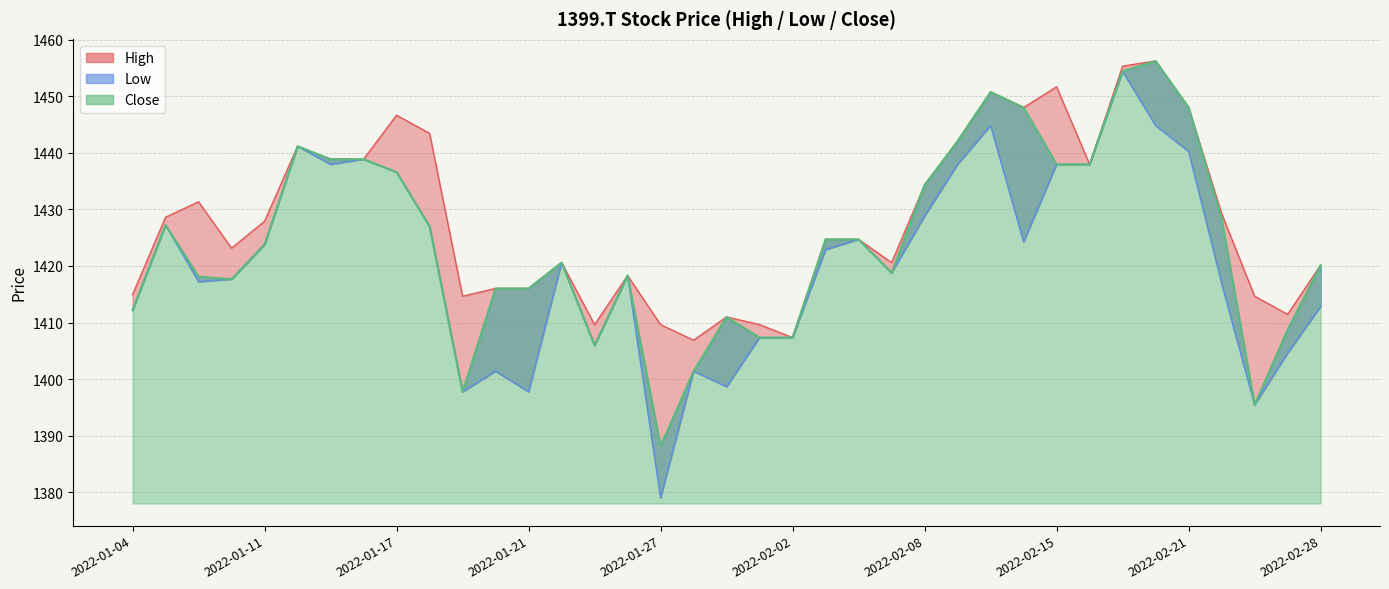

What is the total value across all series at 2022-02-21?

4336.2